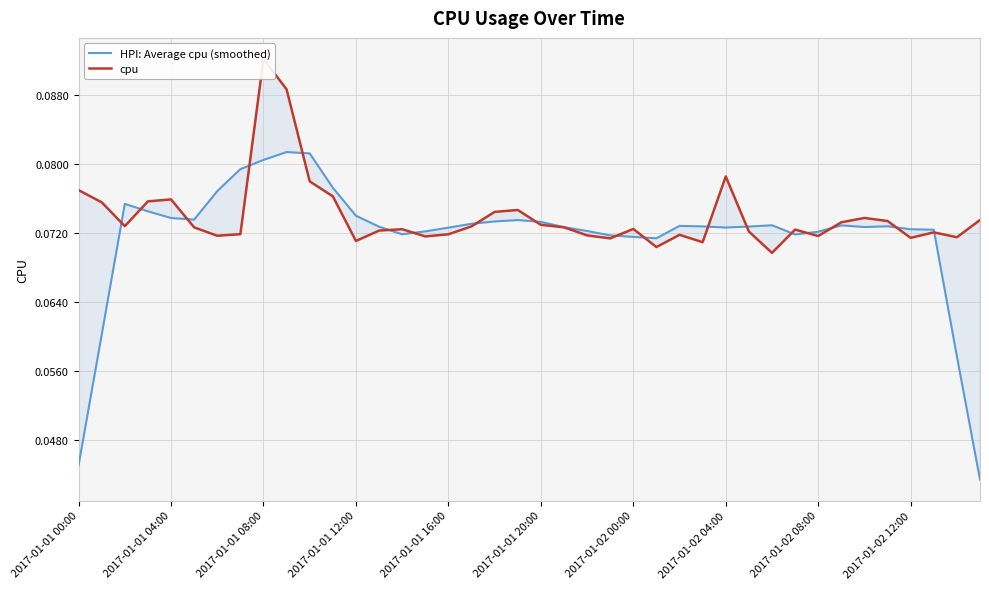

What position from the left is 33?

34